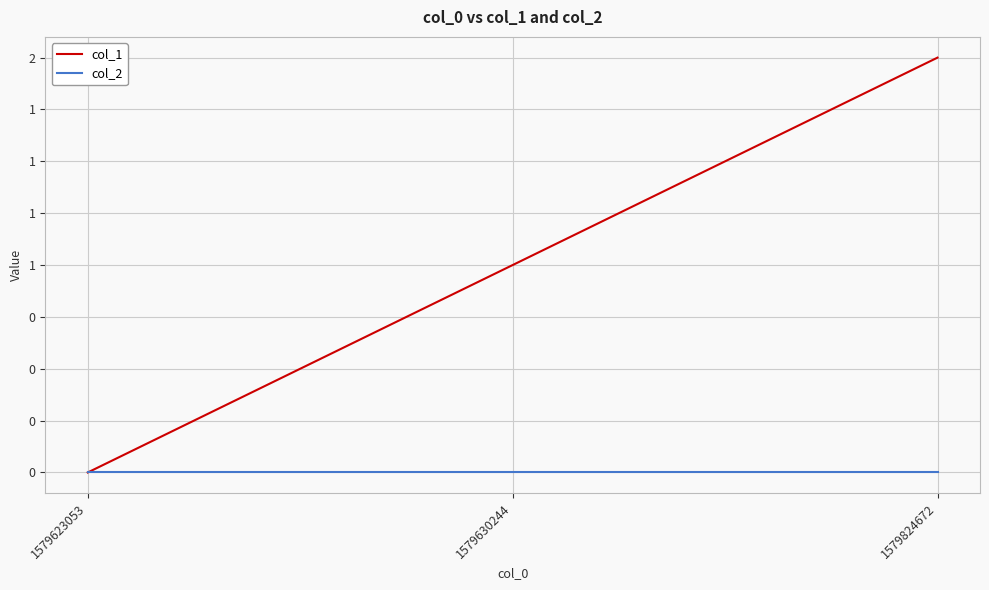

What are all the series names shown in the legend?

col_1, col_2